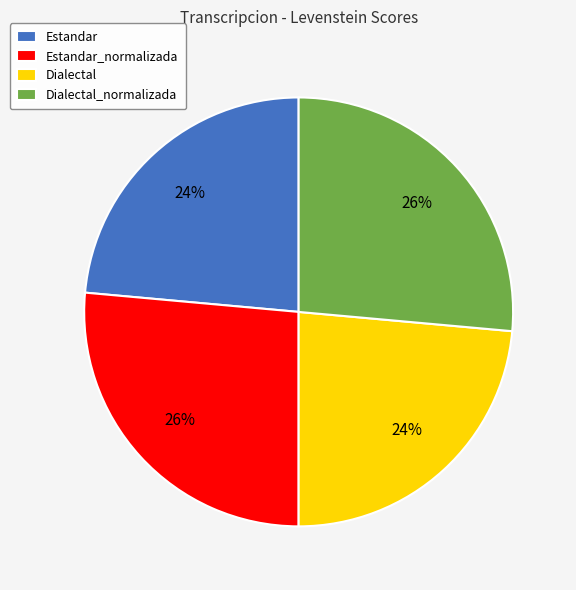

Combined, do Dialectal_normalizada and Estandar_normalizada account for over 50%?

Yes